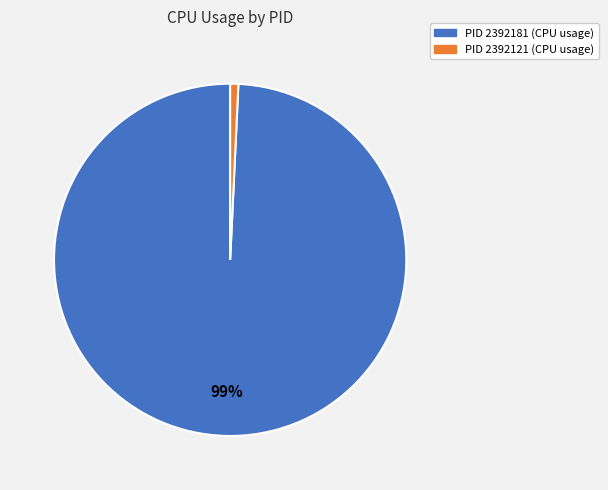

Is there any slice that represents more than half of the pie?

Yes